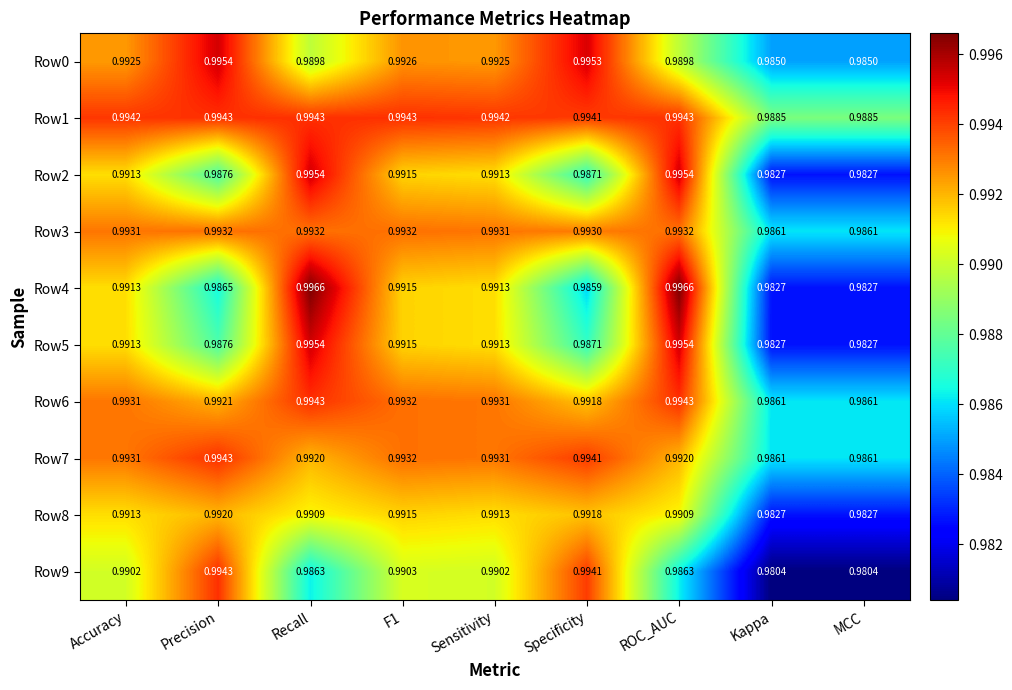

At which label does Row8 reach its peak?

Precision